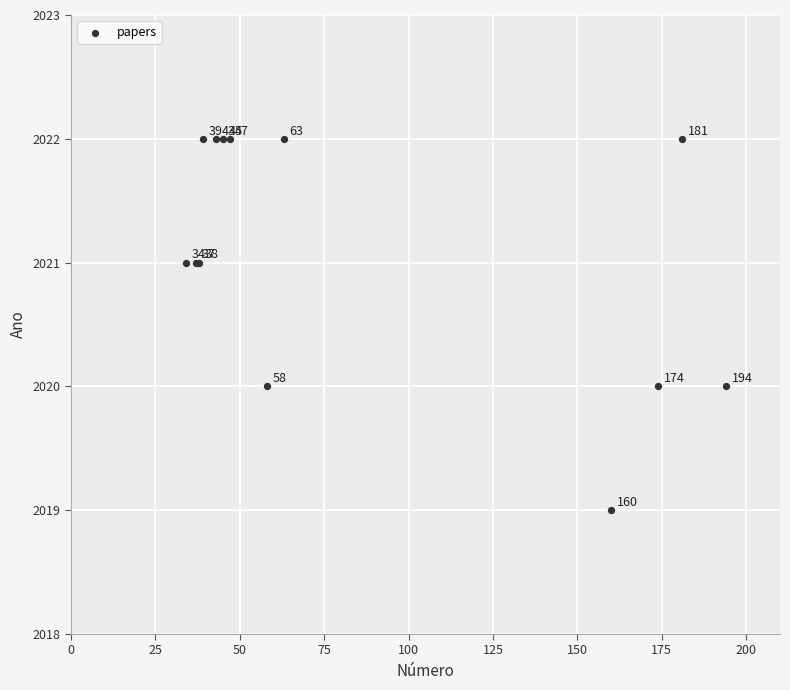

What Y value in the scatter plot is closest to 2020?

2020